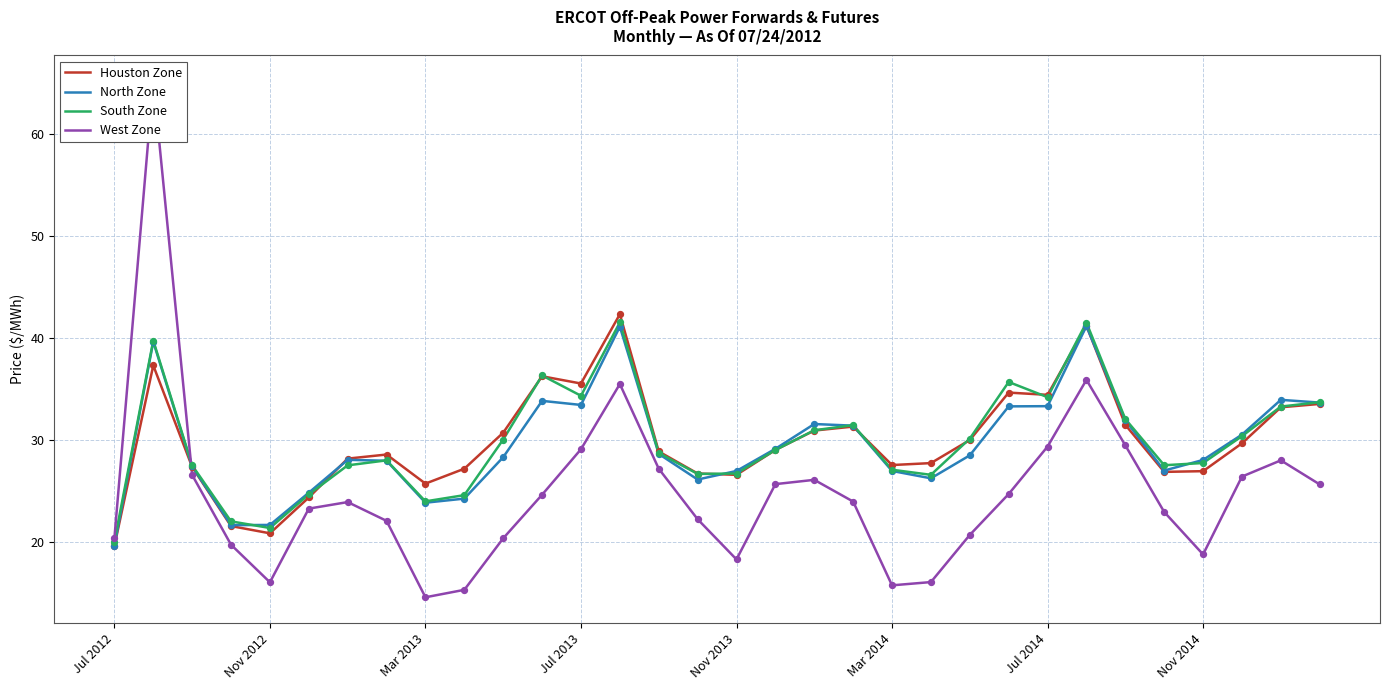

Which series has the widest spread of Y values?

West Zone